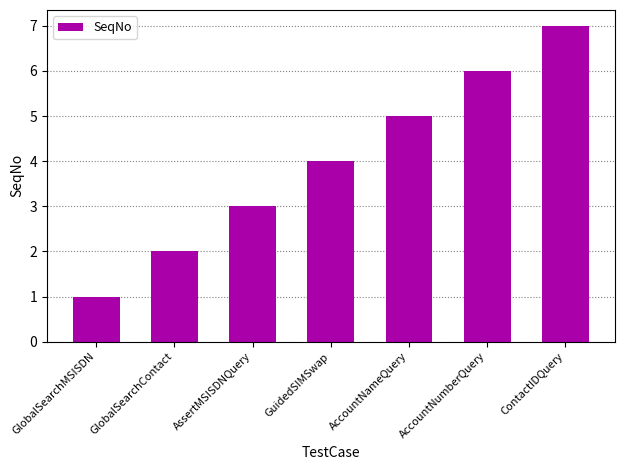

Rank the categories by value from highest to lowest.

ContactIDQuery, AccountNumberQuery, AccountNameQuery, GuidedSIMSwap, AssertMSISDNQuery, GlobalSearchContact, GlobalSearchMSISDN